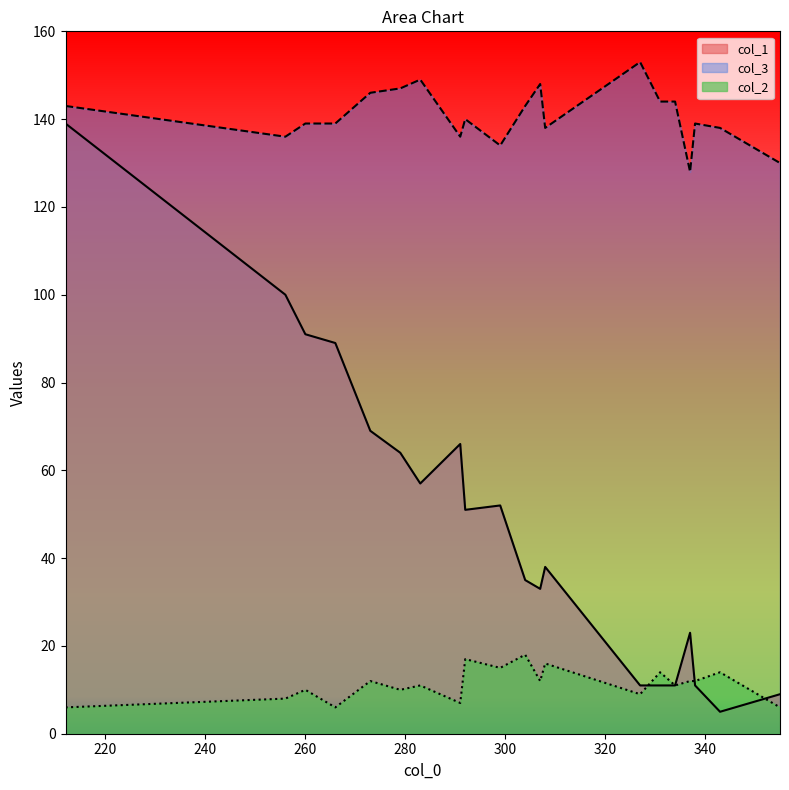

Which series has the largest total across all categories?

col_3